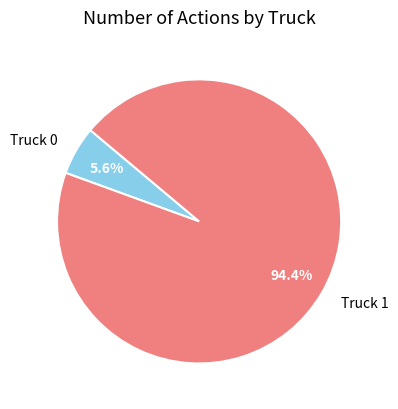

Which category has the biggest portion of the pie?

Truck 1